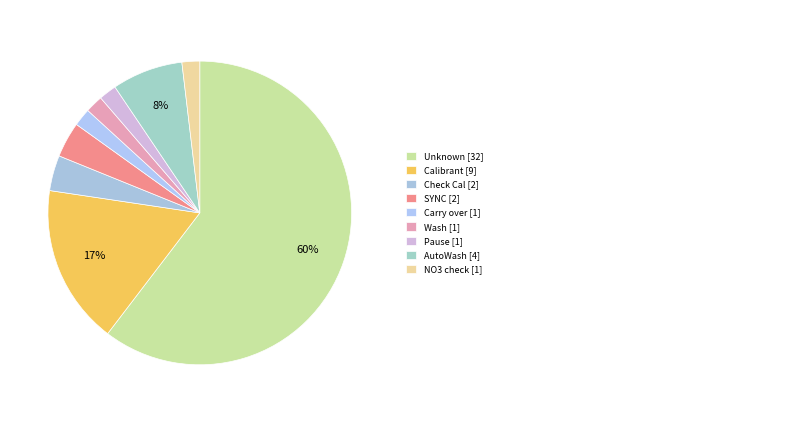

How many slices are in this pie chart?

9